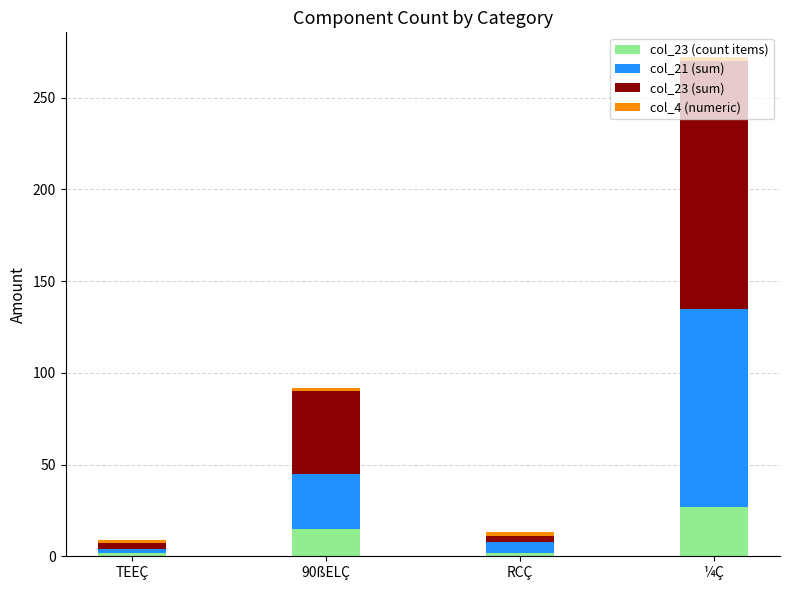

What is the difference between the maximum and minimum values in the col_23 (count items) series?

25